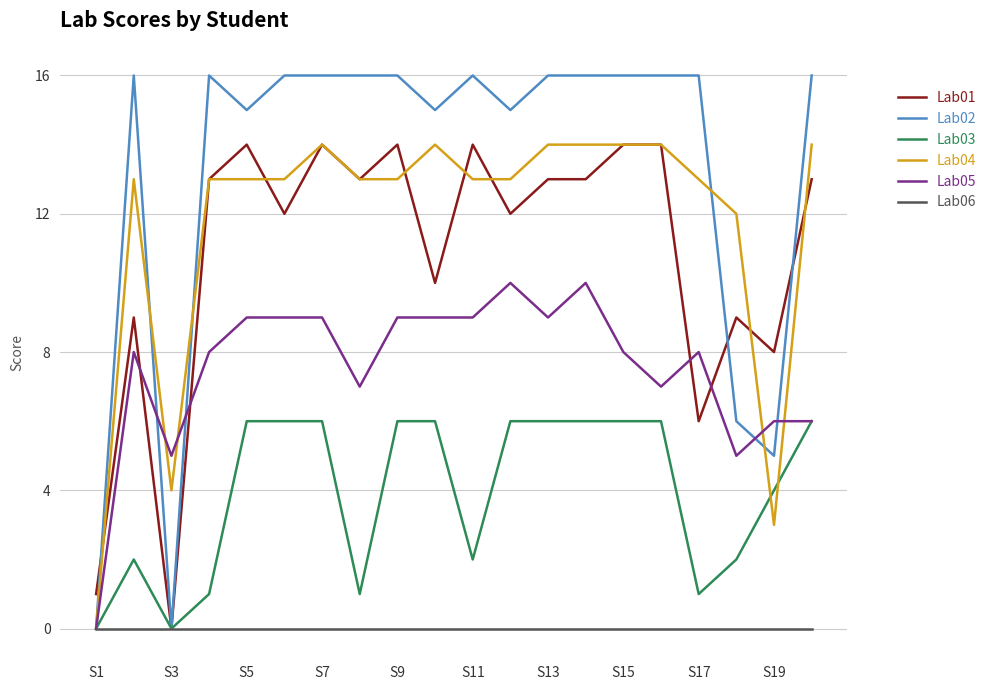

Which series has the largest range (max minus min)?

Lab02